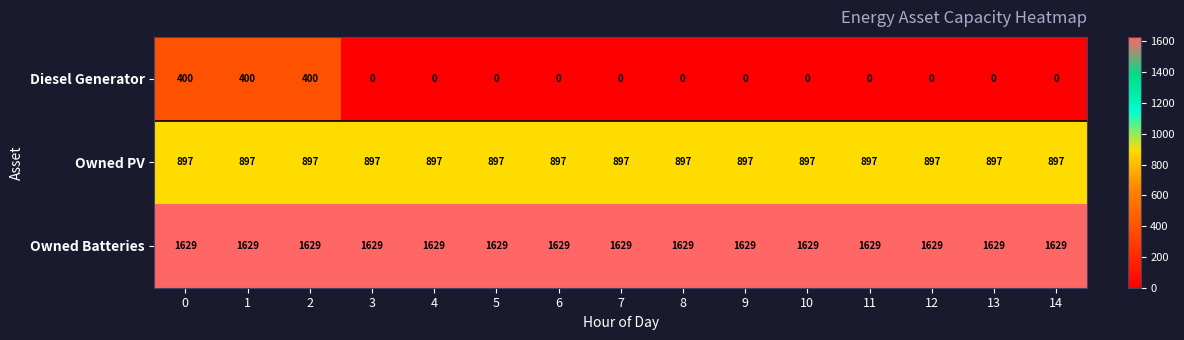

What is the highest value of the Owned PV series?

897